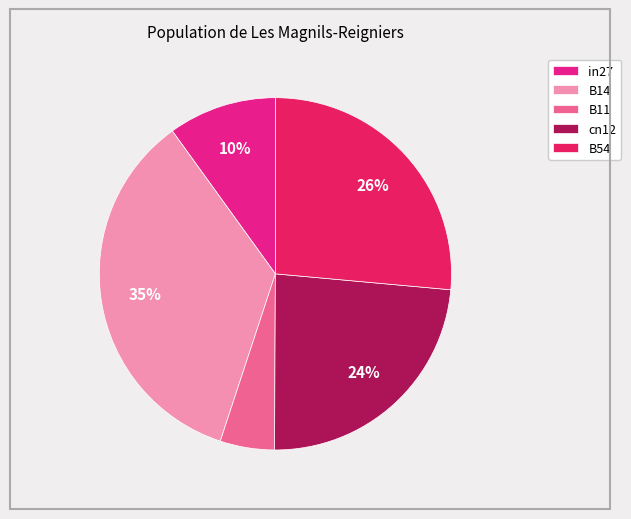

Which slice is the largest?

B14